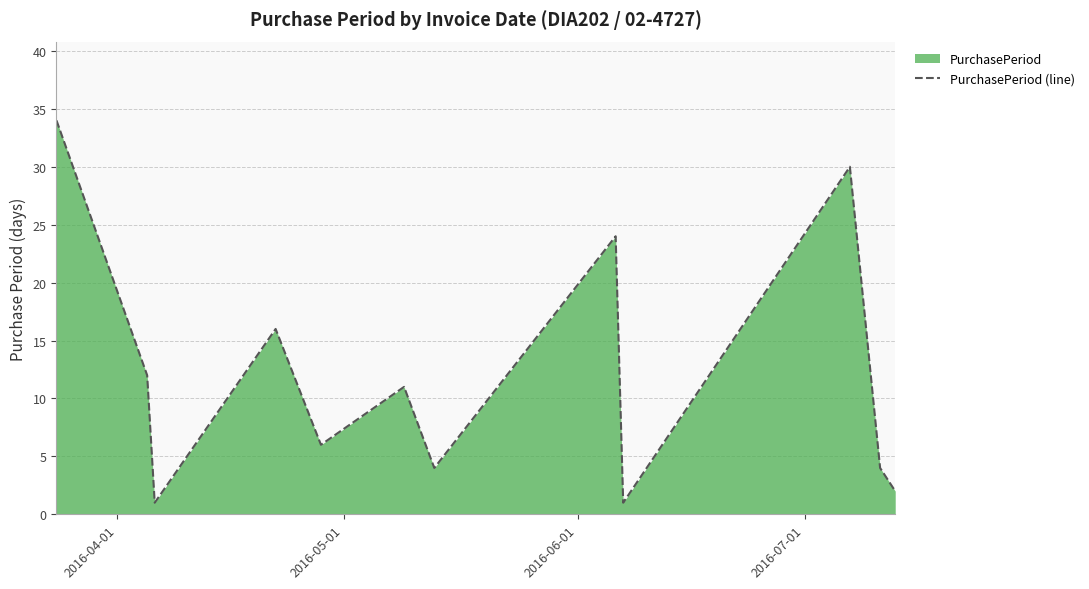

What is the maximum value shown in the chart?

34